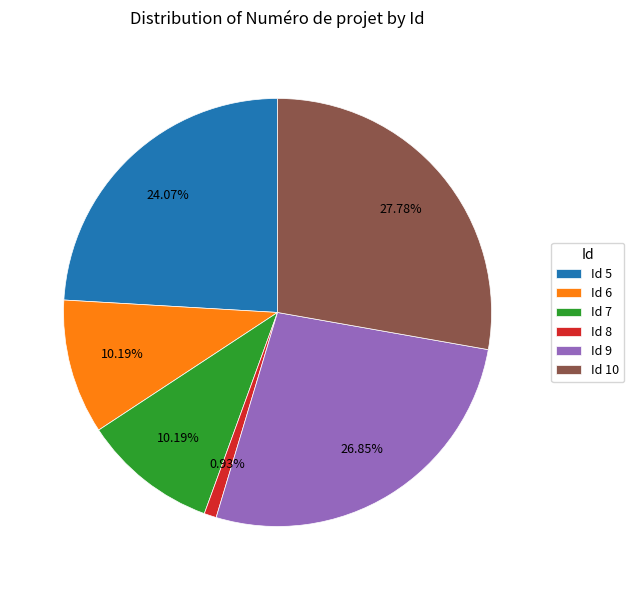

Is the sum of Id 8 and Id 6 greater than half?

No